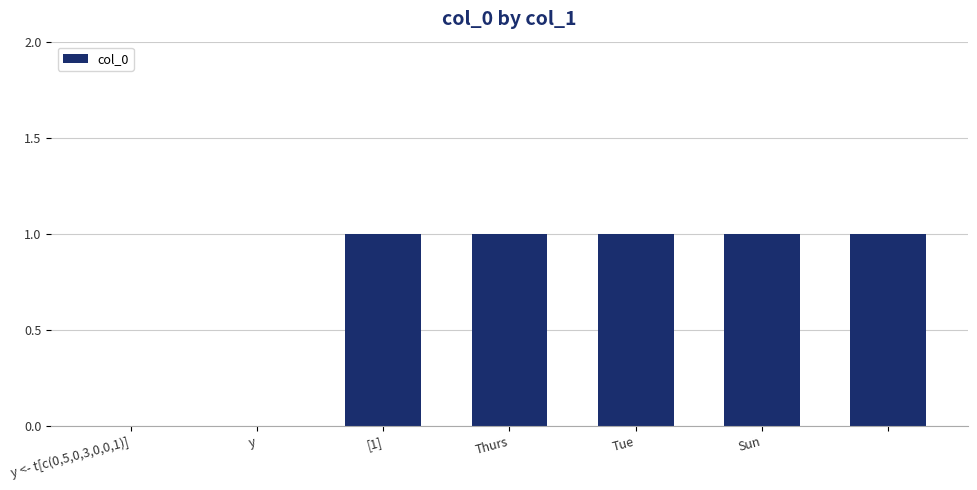

How many categories are shown in the chart?

7